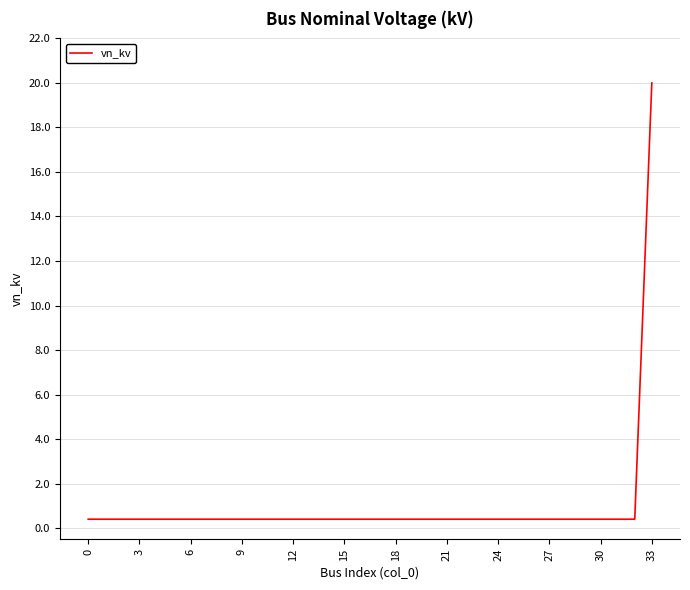

What is the difference between the maximum and second lowest values?

19.6